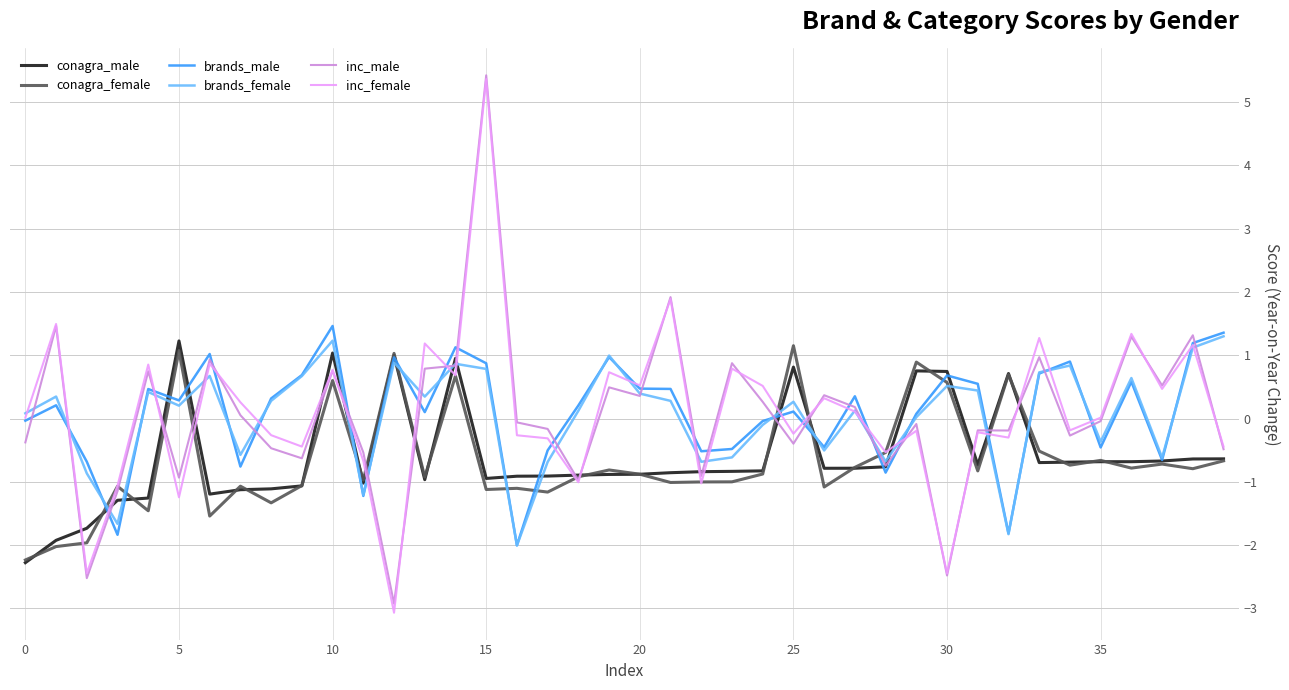

How many distinct data groups are displayed?

6